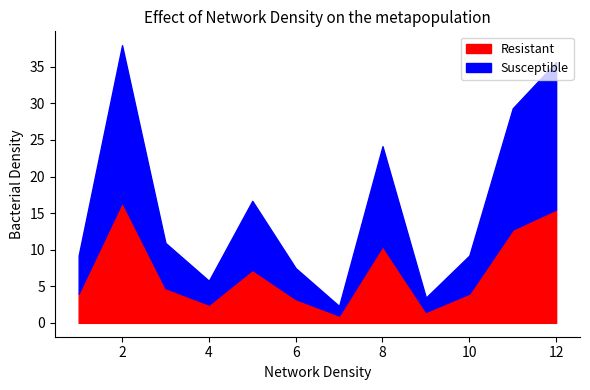

Does the chart have visible grid lines?

No